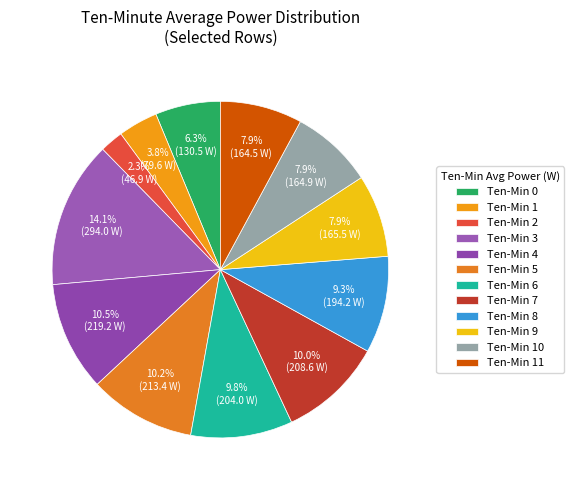

Count the number of slices in the pie.

12